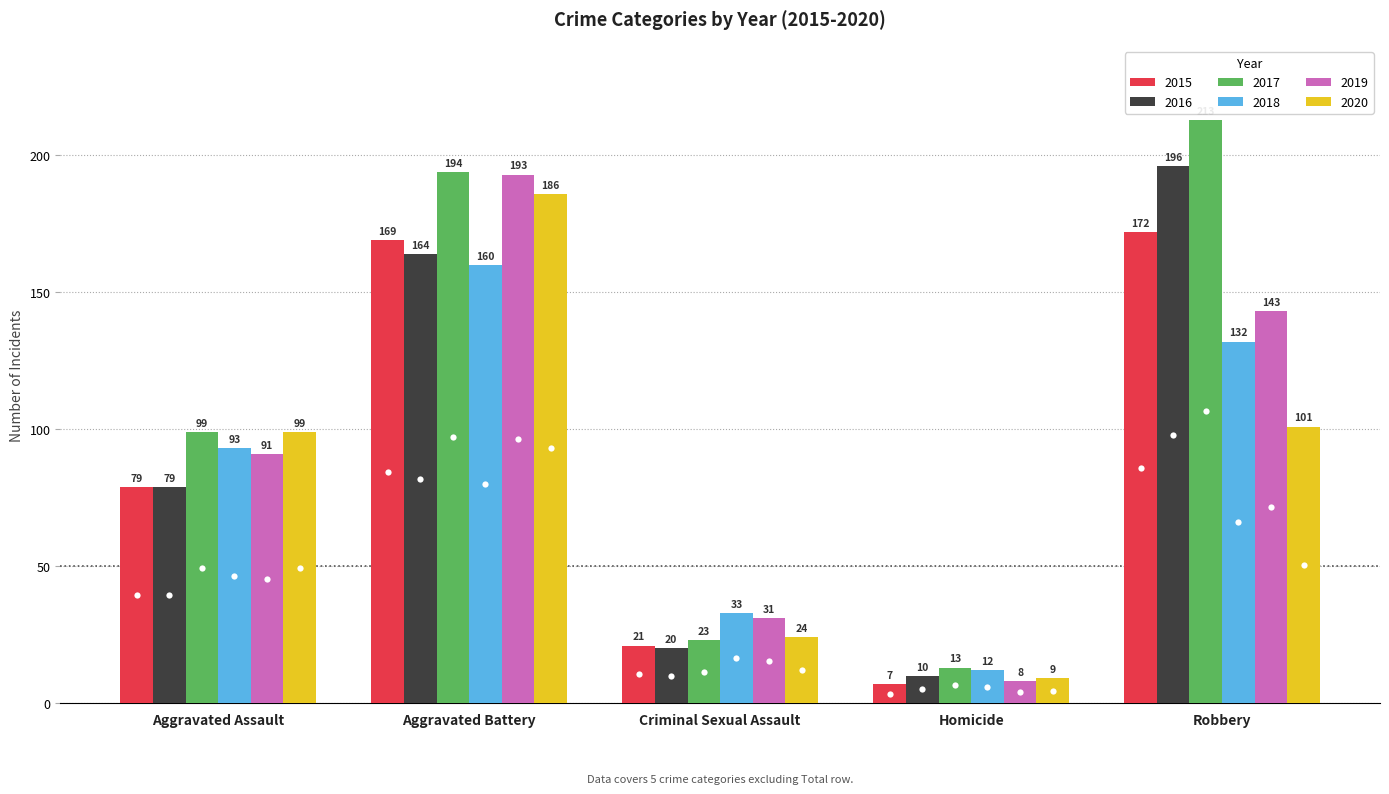

Reading left to right, transcribe all the data shown in this chart.

2015: Aggravated Assault=79	Aggravated Battery=169	Criminal Sexual Assault=21	Homicide=7	Robbery=172
2016: Aggravated Assault=79	Aggravated Battery=164	Criminal Sexual Assault=20	Homicide=10	Robbery=196
2017: Aggravated Assault=99	Aggravated Battery=194	Criminal Sexual Assault=23	Homicide=13	Robbery=213
2018: Aggravated Assault=93	Aggravated Battery=160	Criminal Sexual Assault=33	Homicide=12	Robbery=132
2019: Aggravated Assault=91	Aggravated Battery=193	Criminal Sexual Assault=31	Homicide=8	Robbery=143
2020: Aggravated Assault=99	Aggravated Battery=186	Criminal Sexual Assault=24	Homicide=9	Robbery=101